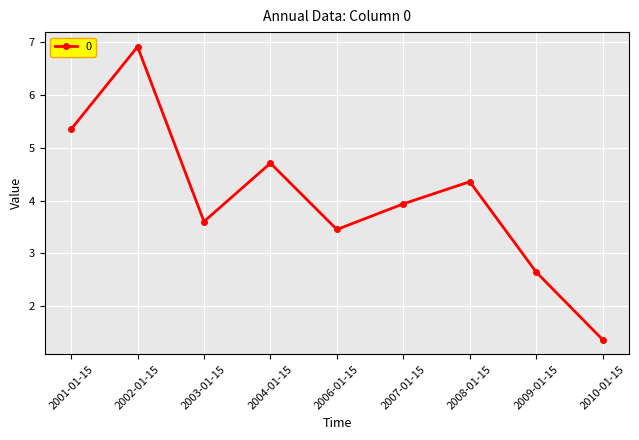

What value does the data have at 2002-01-15?

6.9